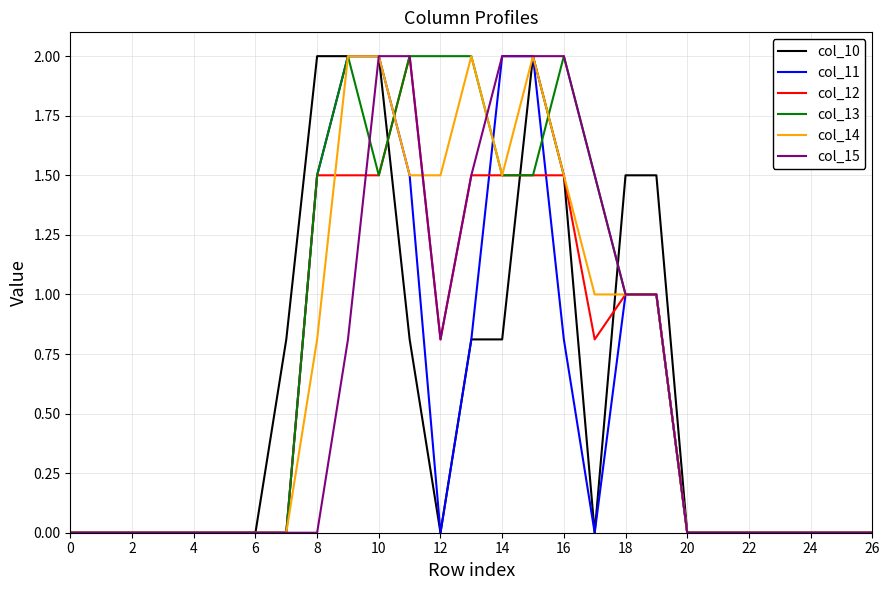

What is the greatest value displayed?

2.0